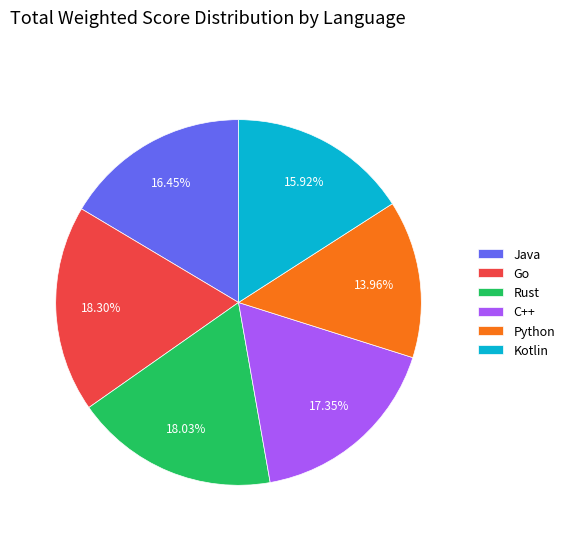

Count the number of slices in the pie.

6